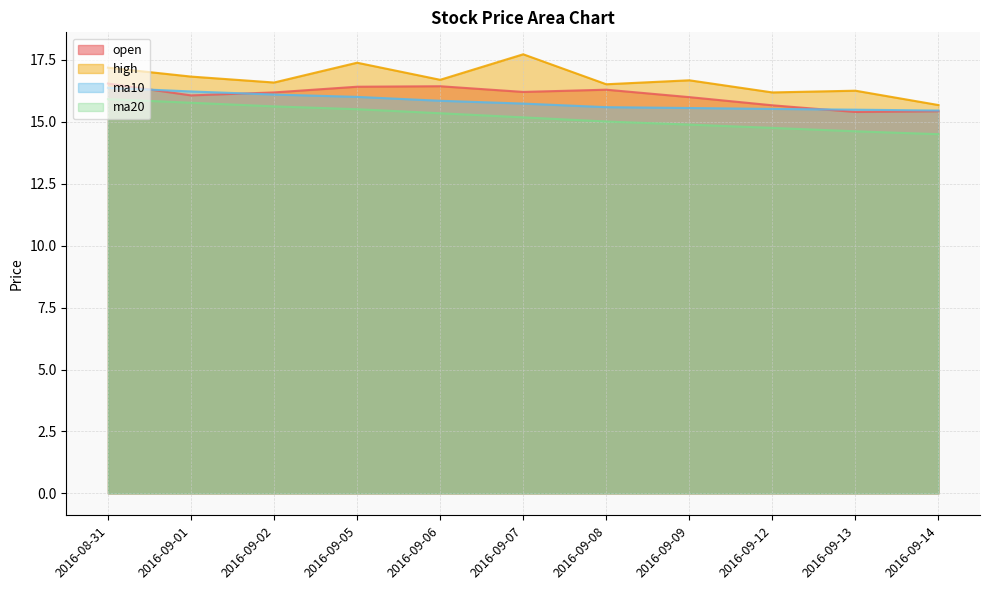

Between 2016-09-02 and 2016-08-31, which is larger?

2016-08-31